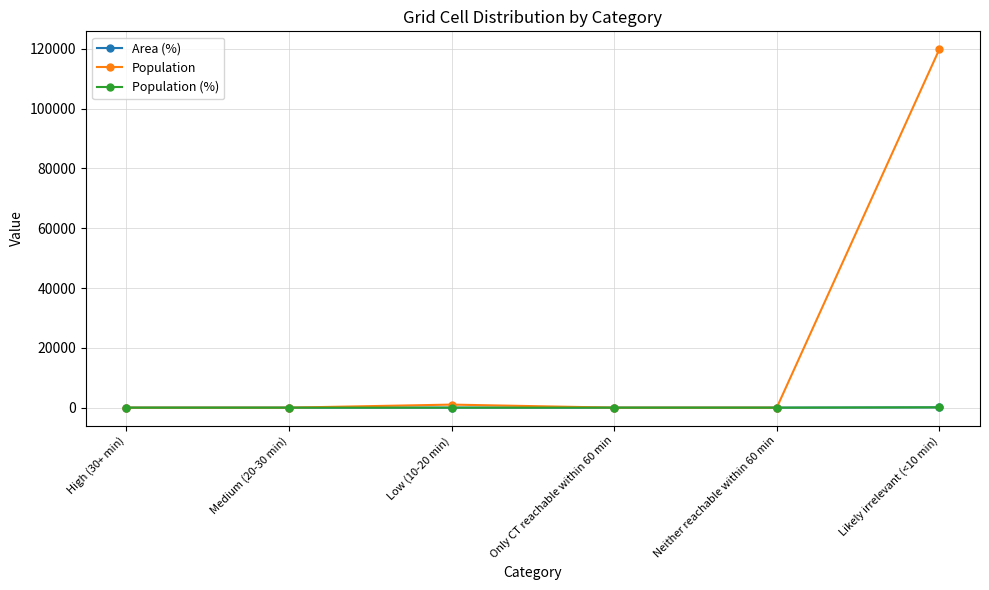

At which category is the sum across all series the highest?

Likely irrelevant (<10 min)